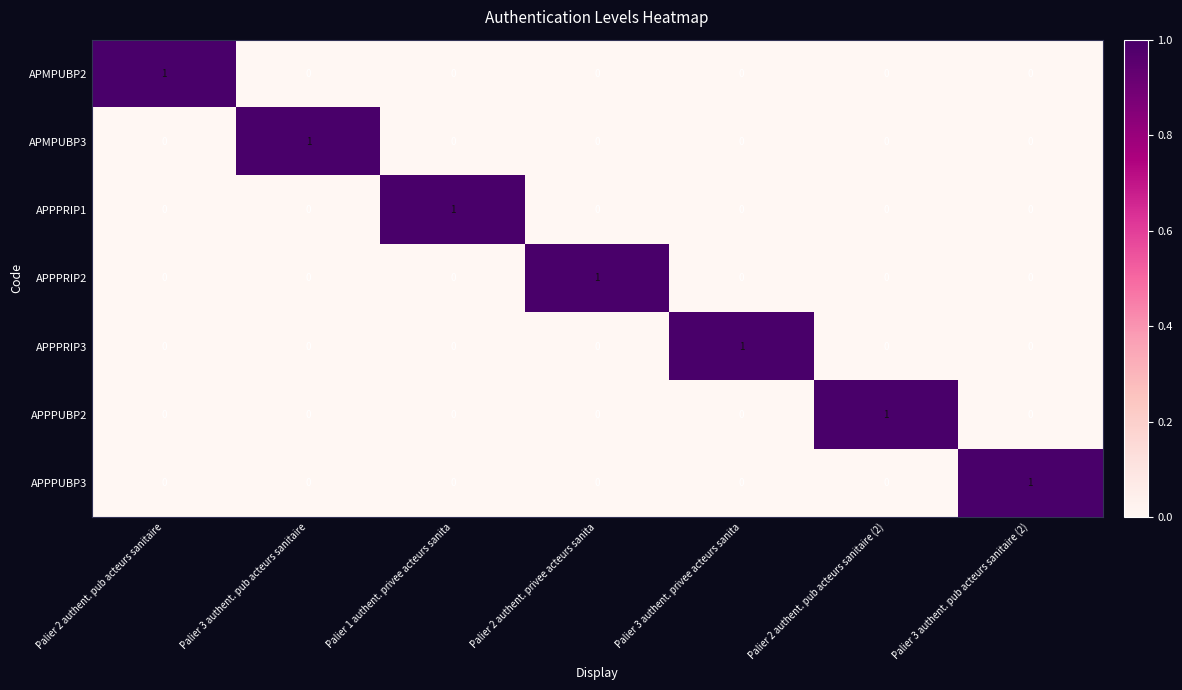

Count the APPPRIP2 values in the range 0 to 1.

7